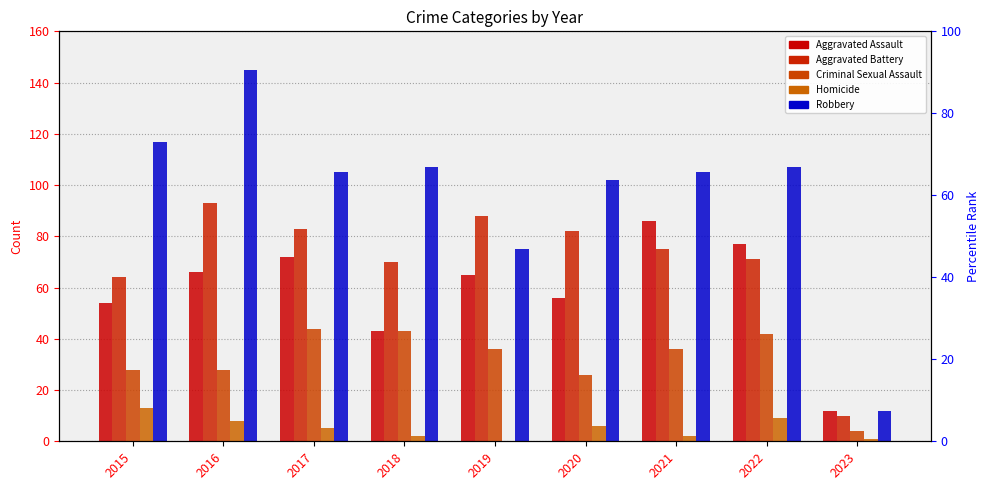

What is the value of the Robbery bar at the 8th from the left?

107